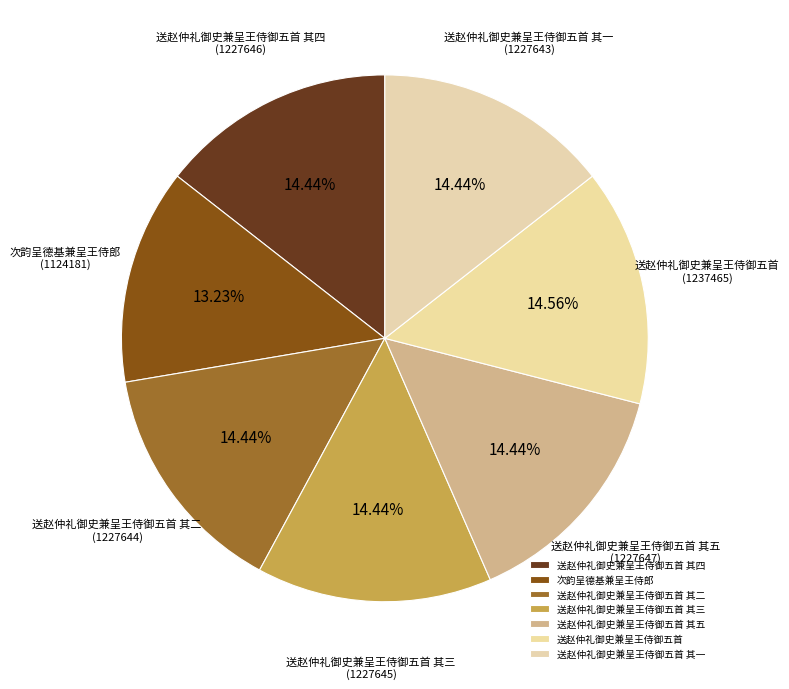

What is the ratio of the value at 送赵仲礼御史兼呈王侍御五首 其四 to the value at 送赵仲礼御史兼呈王侍御五首 其三?

1.0